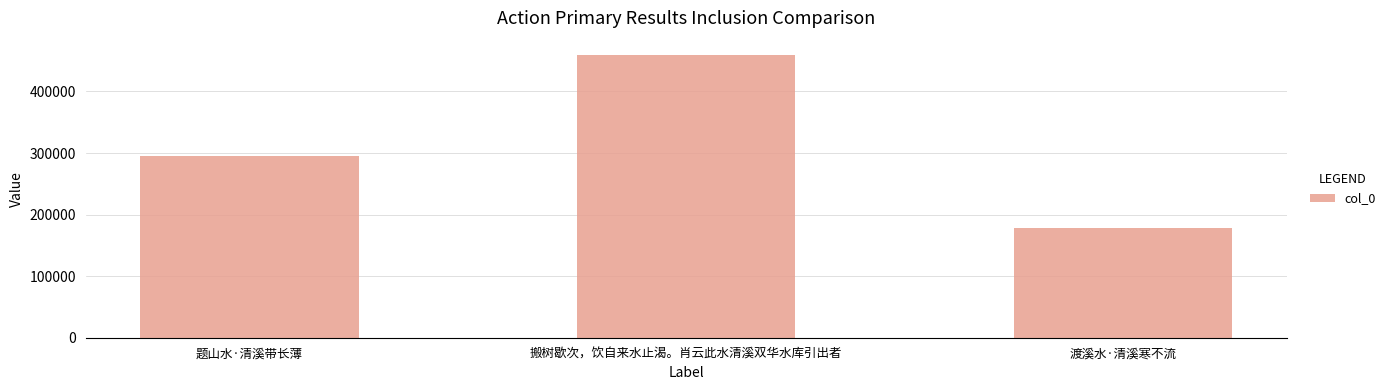

Reading left to right, transcribe all the data shown in this chart.

294877	459512	178938